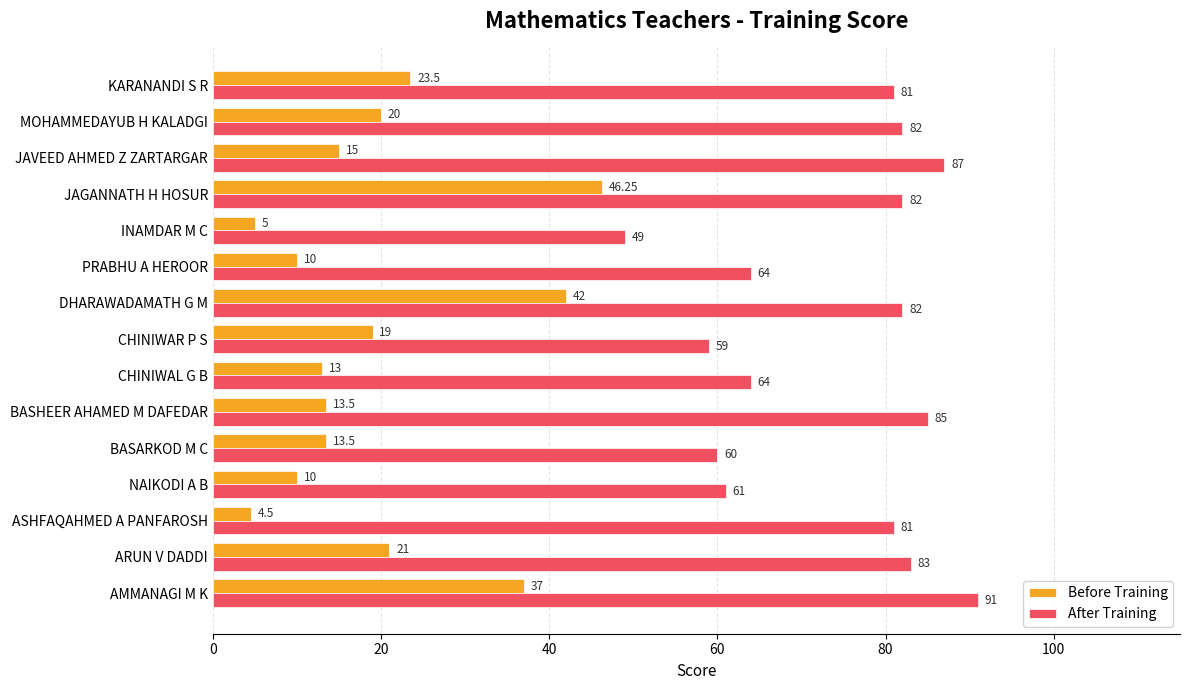

What is the total value across all series at NAIKODI A B?

71.0